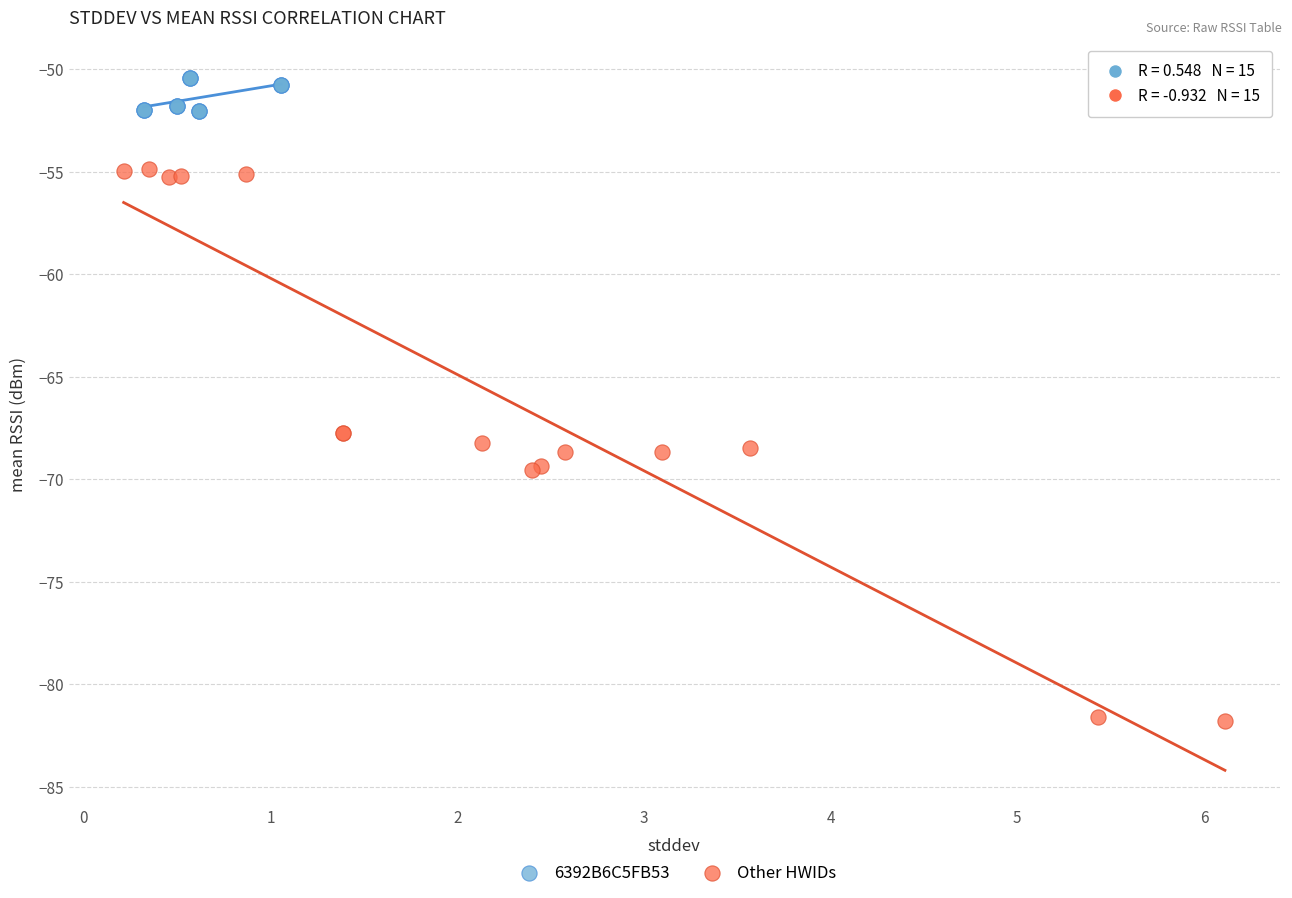

Which series contains the lowest Y value?

Other HWIDs